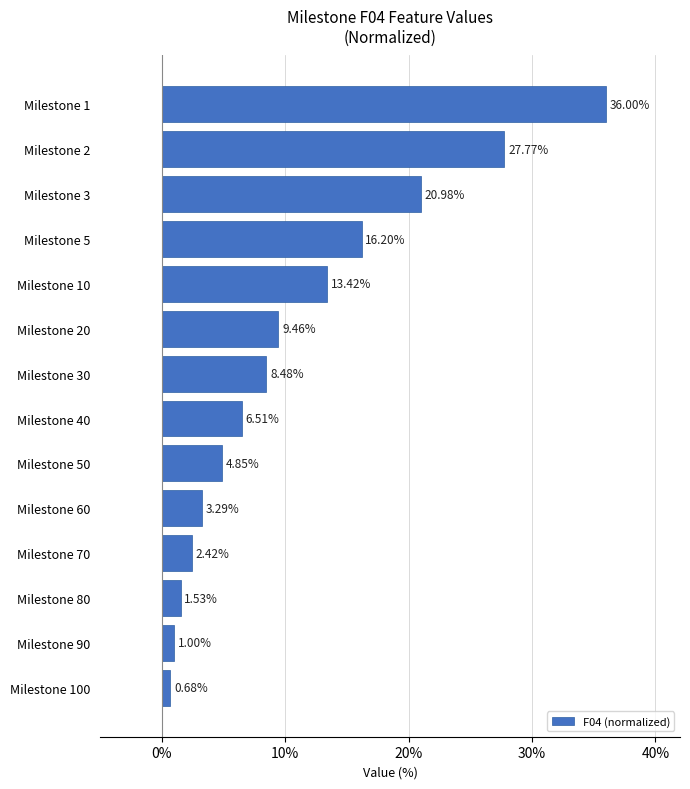

What is the greatest value displayed?

36.0